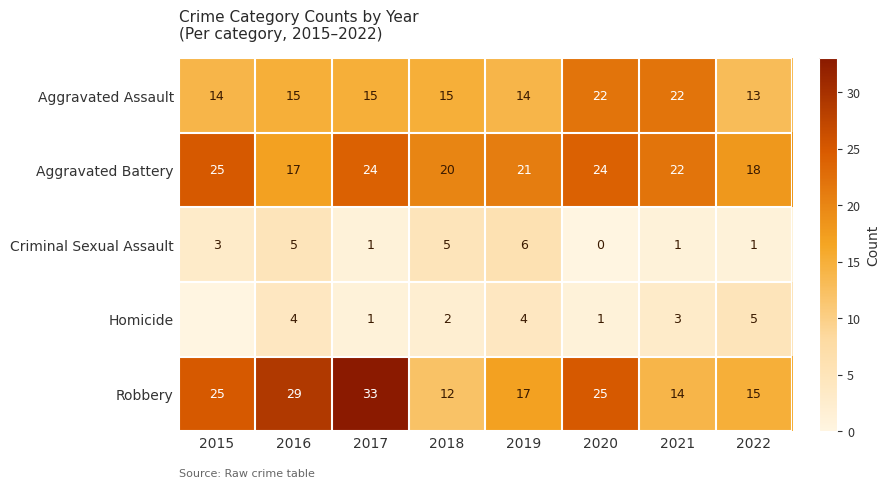

What is the sum of all Aggravated Assault values?

130